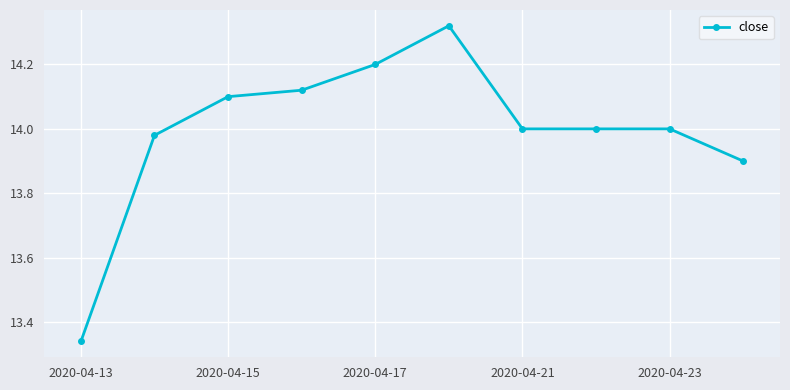

Is this an area chart (filled region under the line)?

No